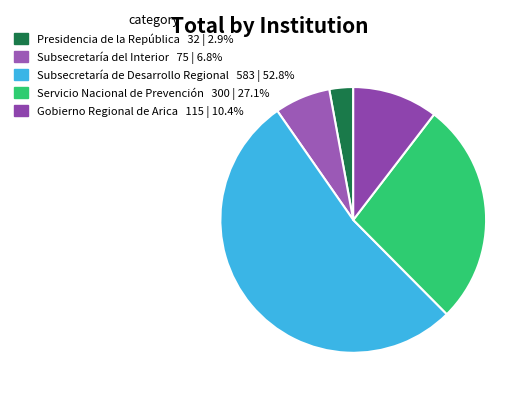

Which slice represents more than half of the pie?

Subsecretaría de Desarrollo Regional